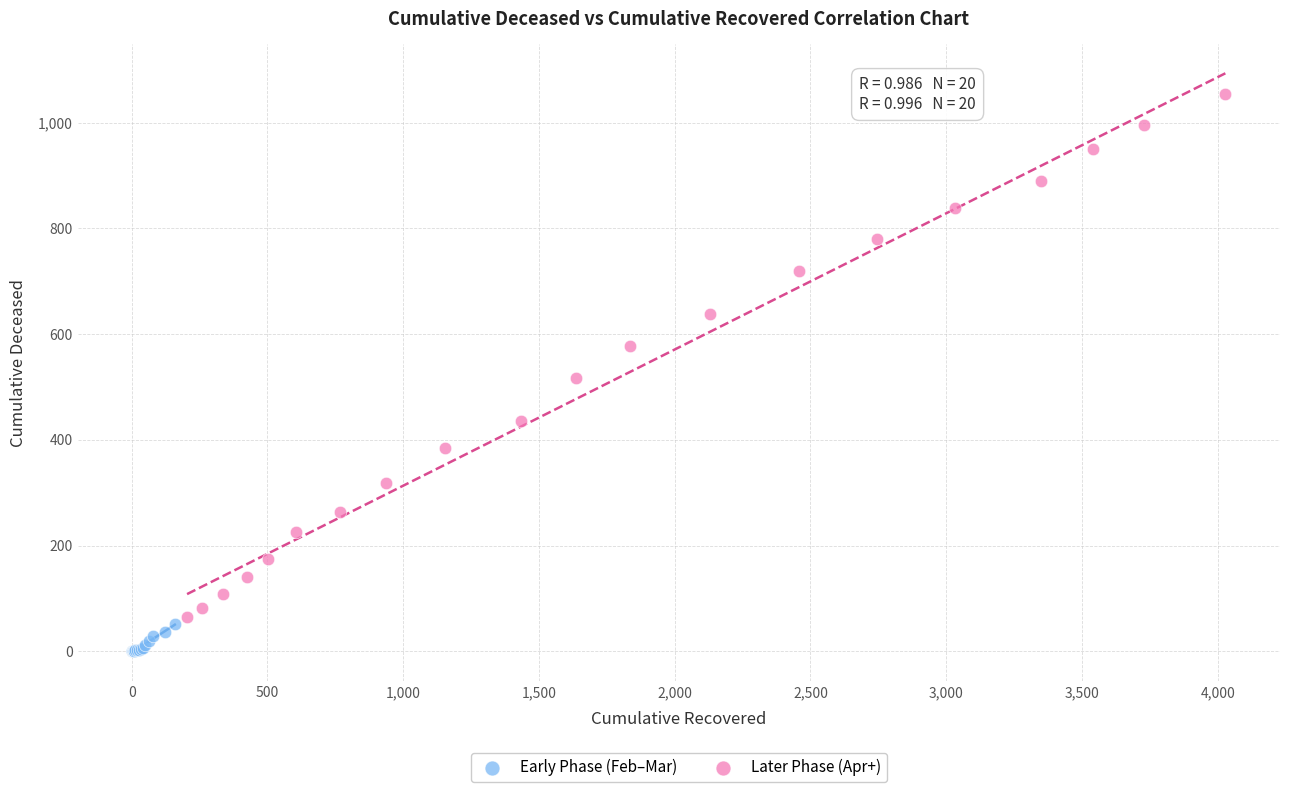

Which series has the widest spread of Y values?

Later Phase (Apr+)